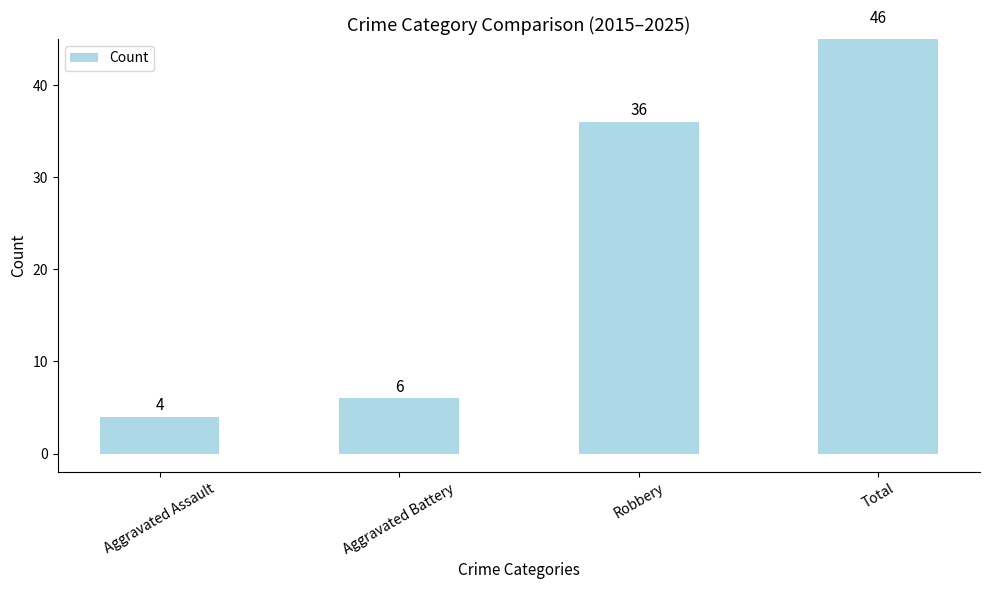

Which has a higher value, Aggravated Assault or Robbery?

Robbery